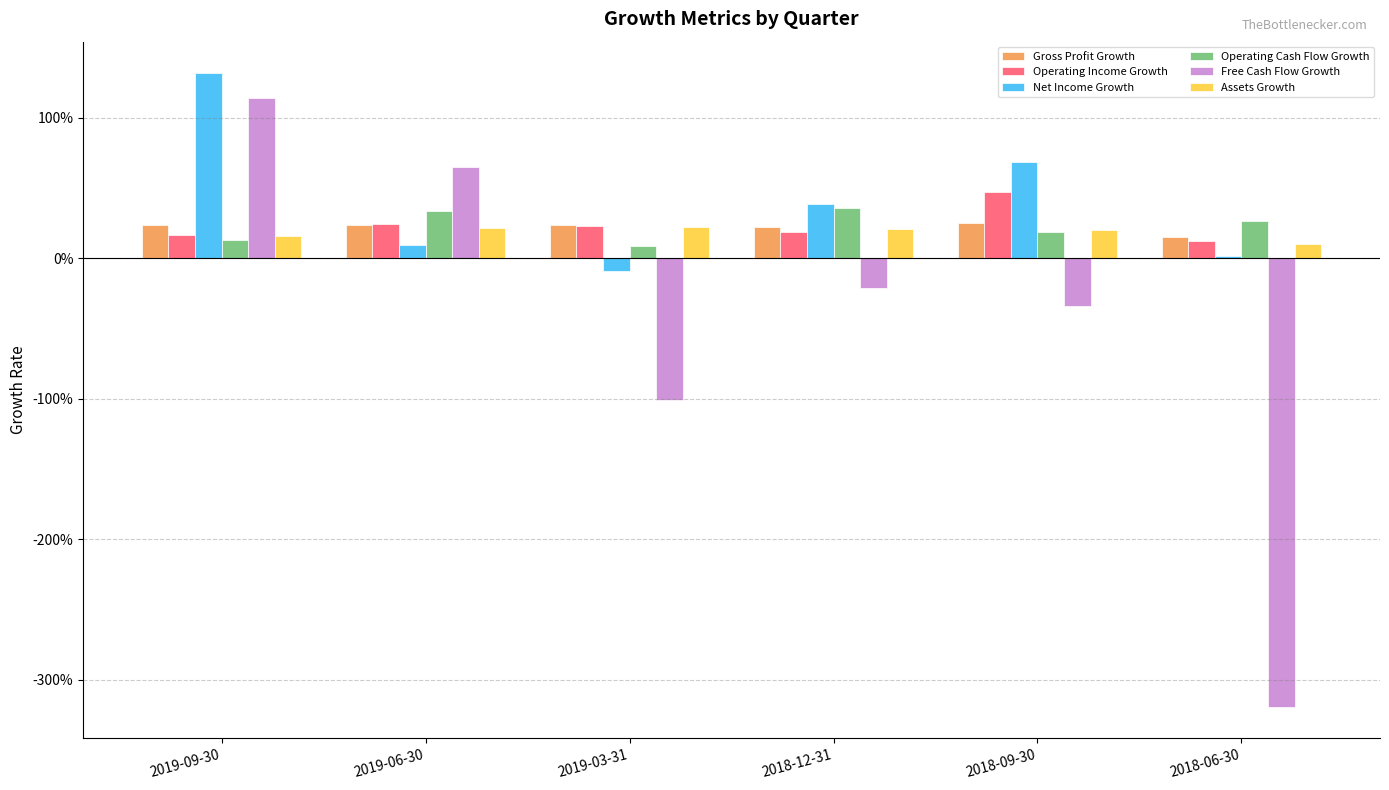

Which category has the lowest value in the Free Cash Flow Growth series?

2018-06-30